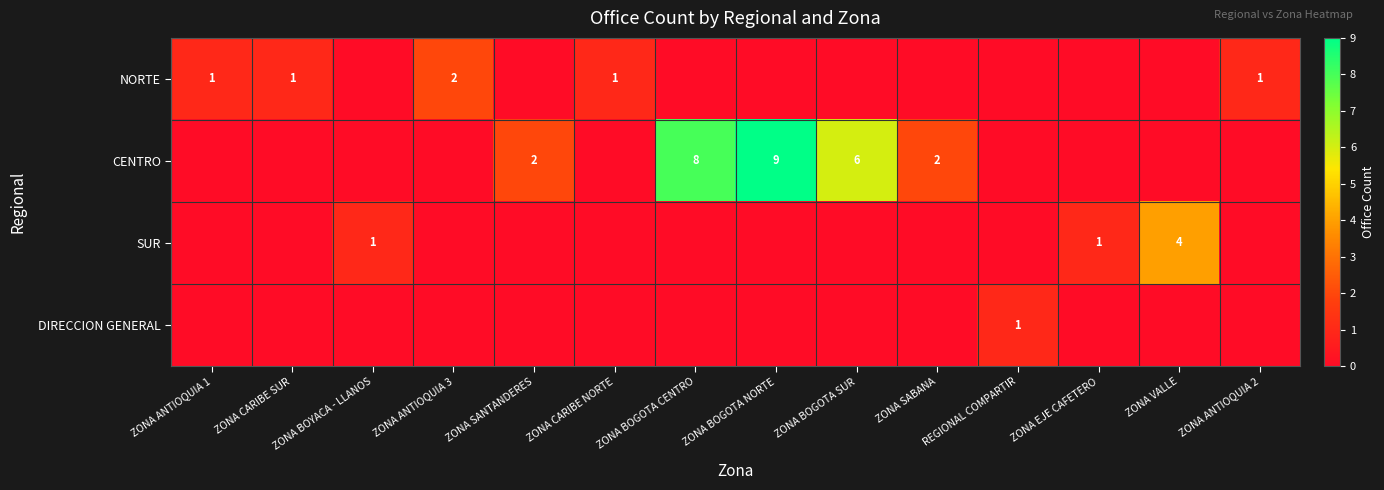

Count the number of categories in the chart.

14